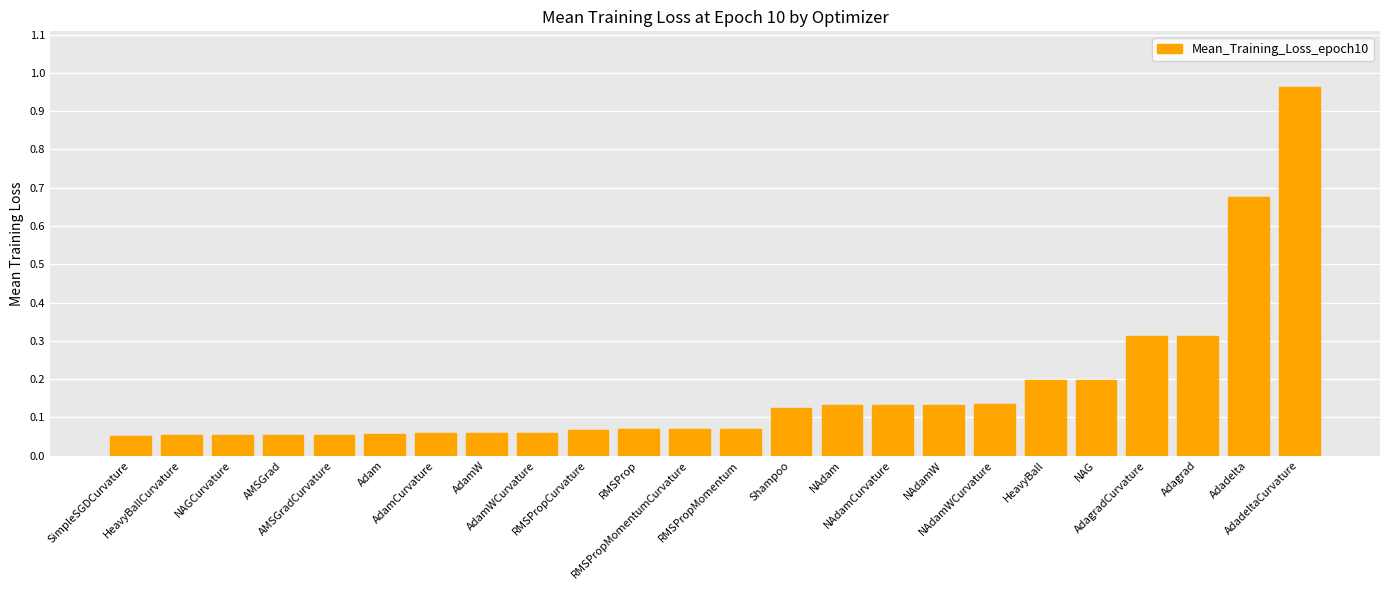

Does the chart contain stacked bars?

No